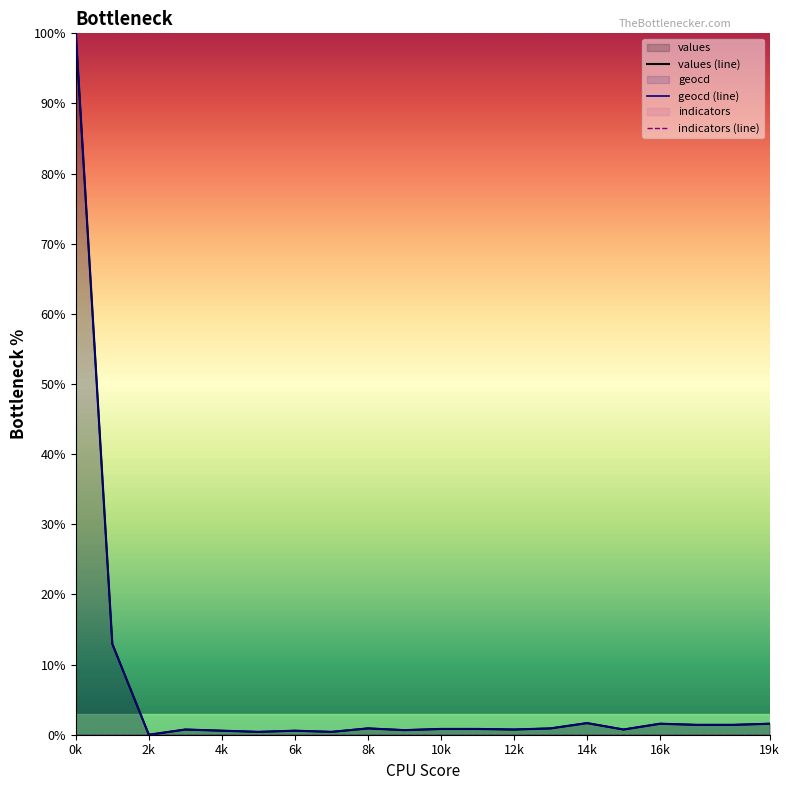

The geocd (line) series shows 0.9 at 8k. True or false?

True